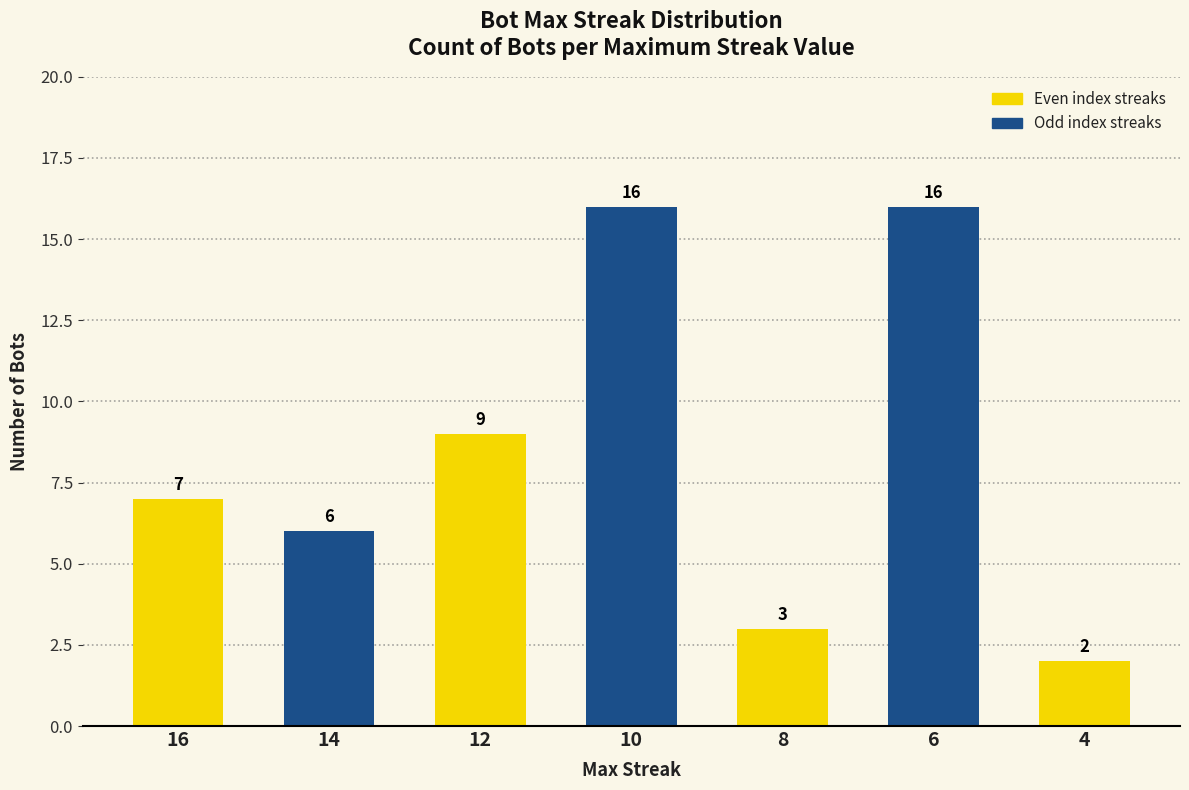

What is the change in value from 10 to 8?

-13